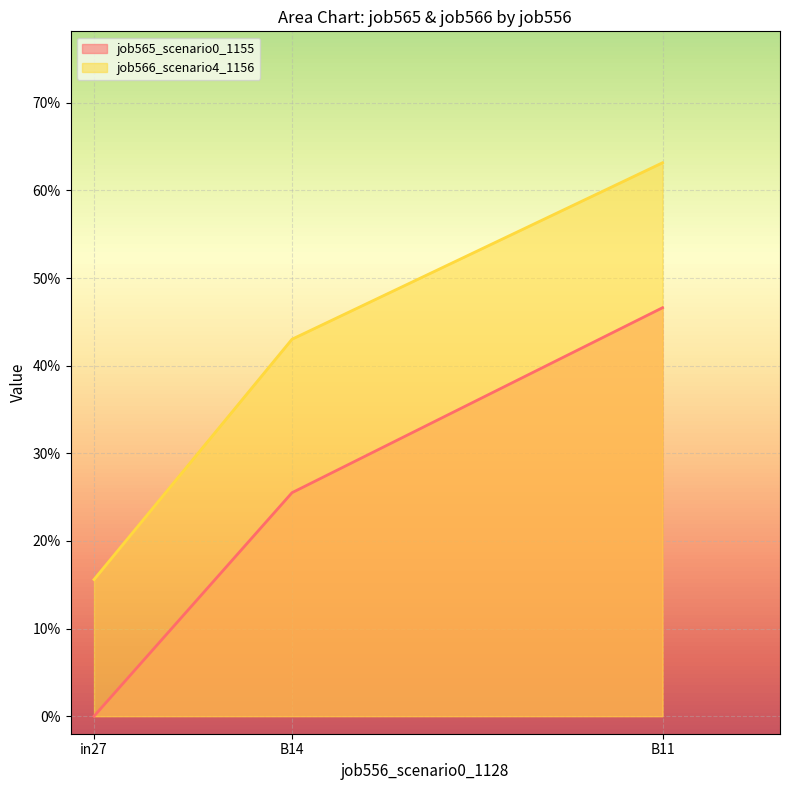

Does the chart display data point markers on the line(s)?

No